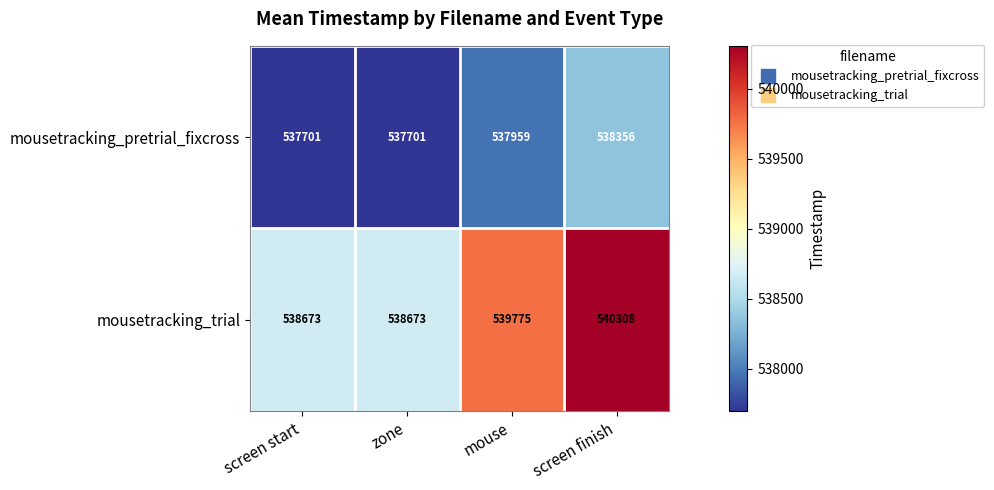

Is the value of mousetracking_trial at mouse greater than the value of mousetracking_pretrial_fixcross at zone?

Yes